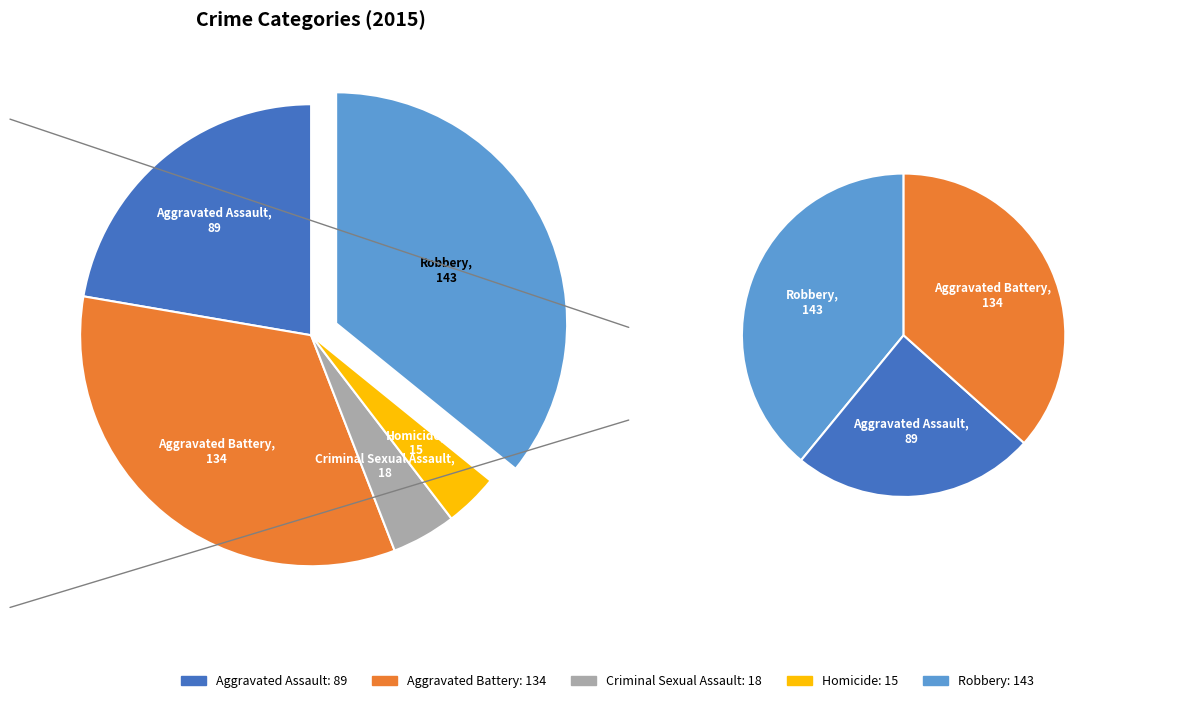

True or false: Aggravated Assault accounts for 22% of the total.

True